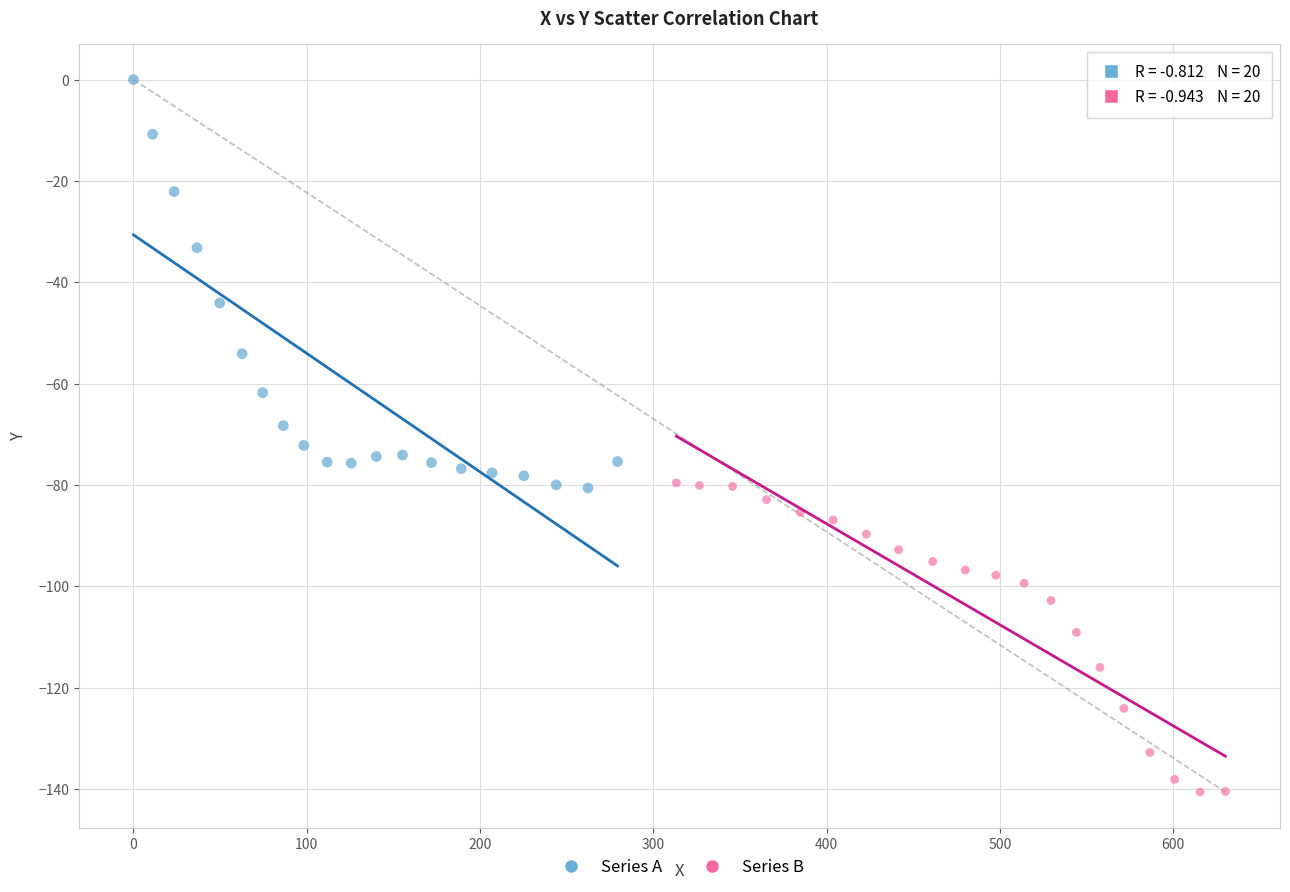

Which series reaches the minimum Y coordinate?

Series B